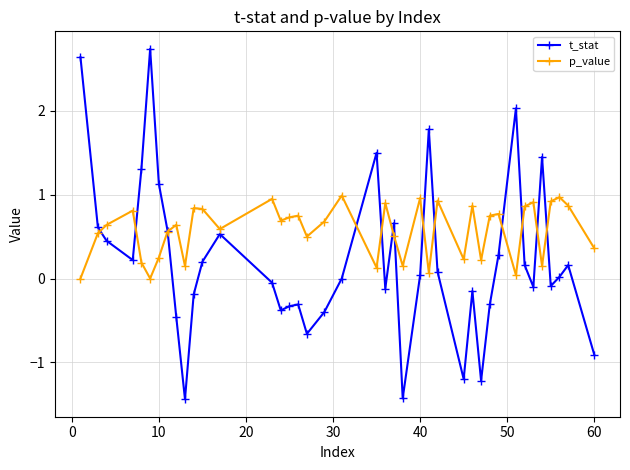

Which series has the largest total across all categories?

p_value